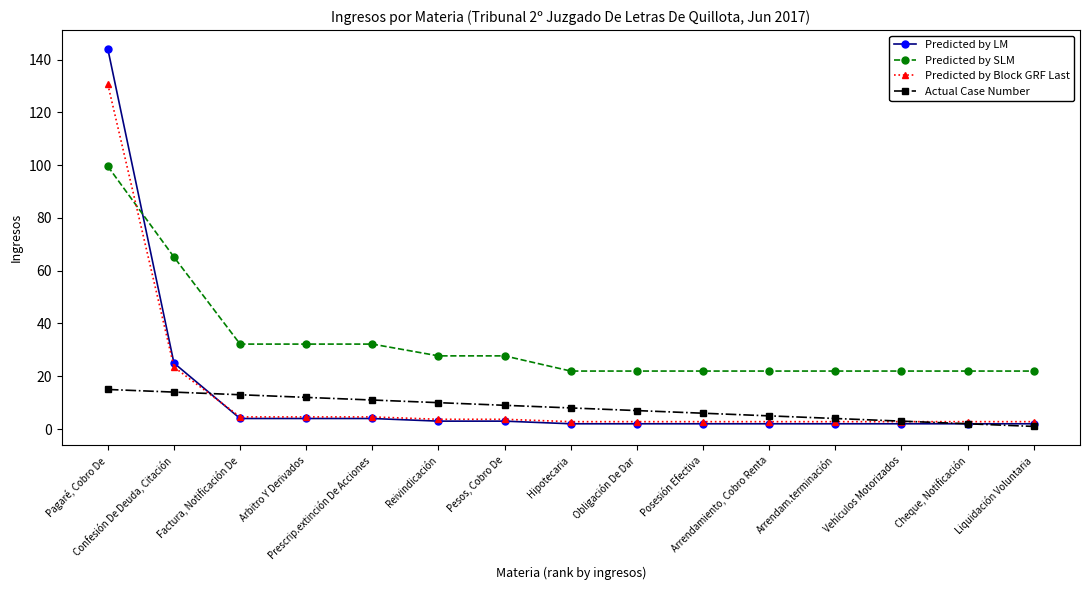

Where do Predicted by LM and Actual Case Number first cross each other?

Confesión De Deuda, Citación and Factura, Notificación De